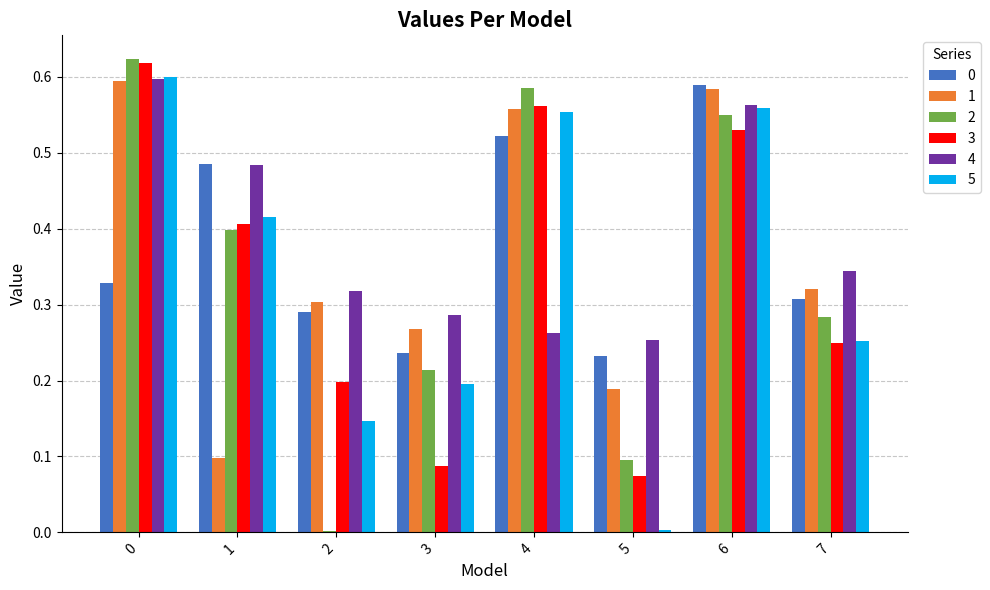

What is the total value across all series at 4?

3.0